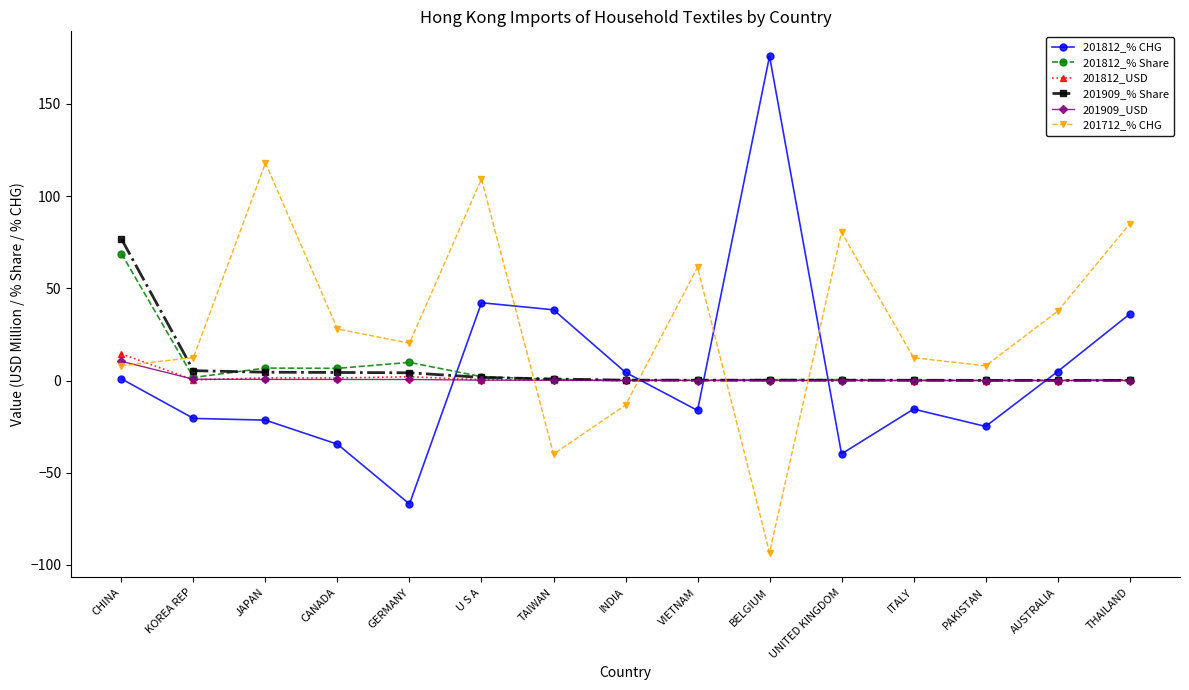

How many times do 201812_% CHG and 201712_% CHG cross each other?

4